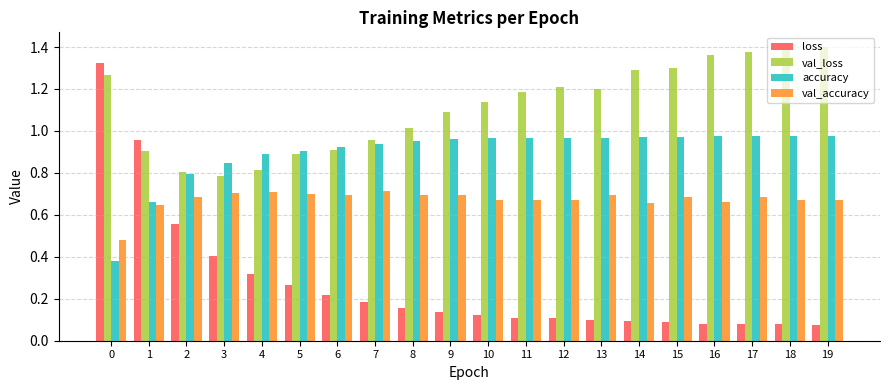

What is the sum of all val_loss values?

22.3